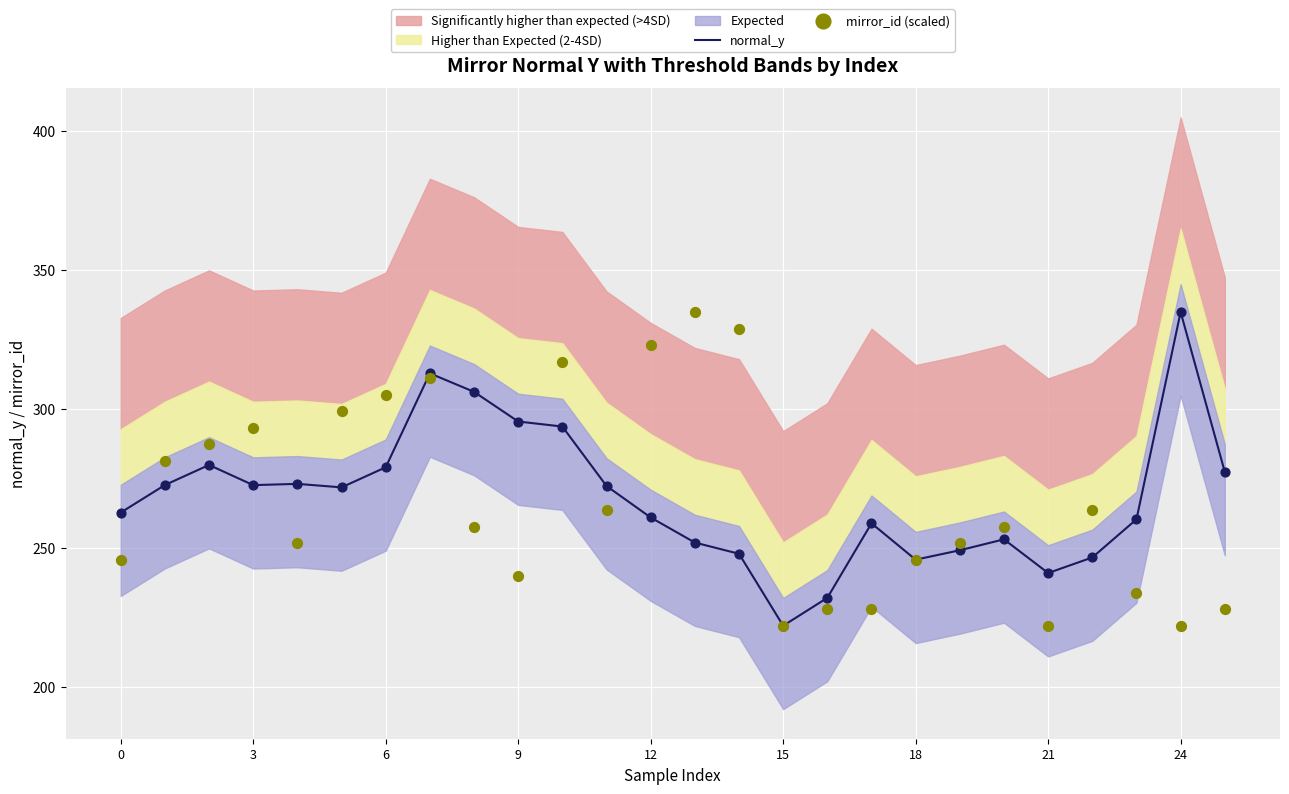

Is the value of normal_y at 10 greater than the value of mirror_id (scaled) at 18?

No